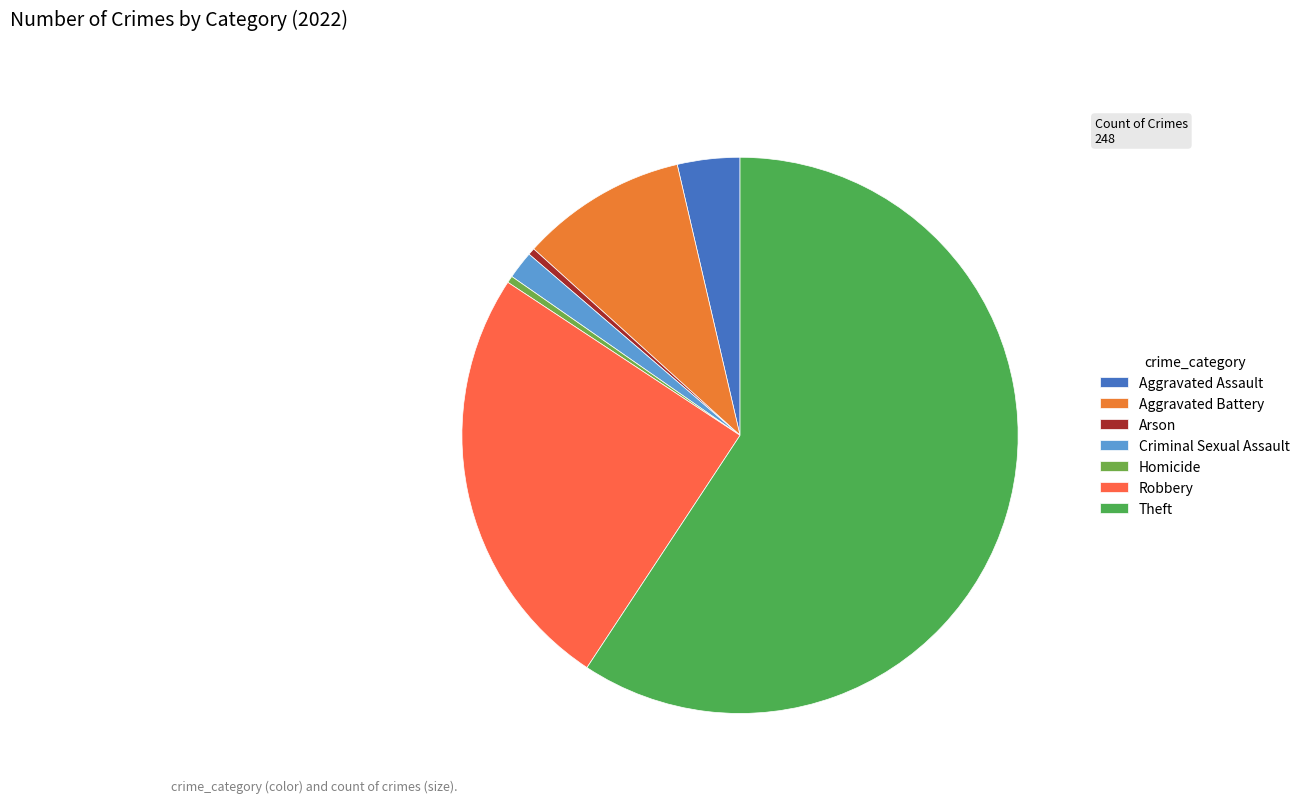

Count the number of slices in the pie.

7